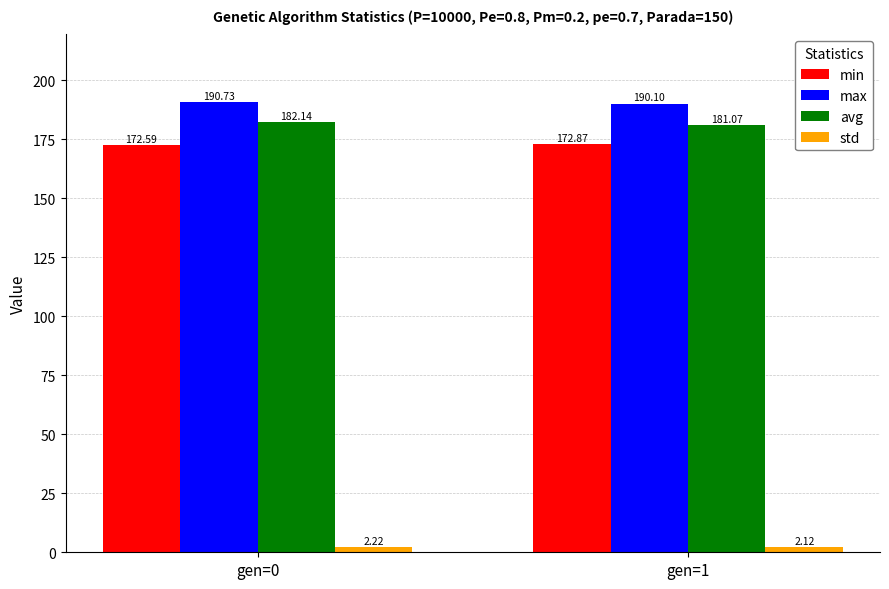

The max series shows 190.7 at gen=0. True or false?

True